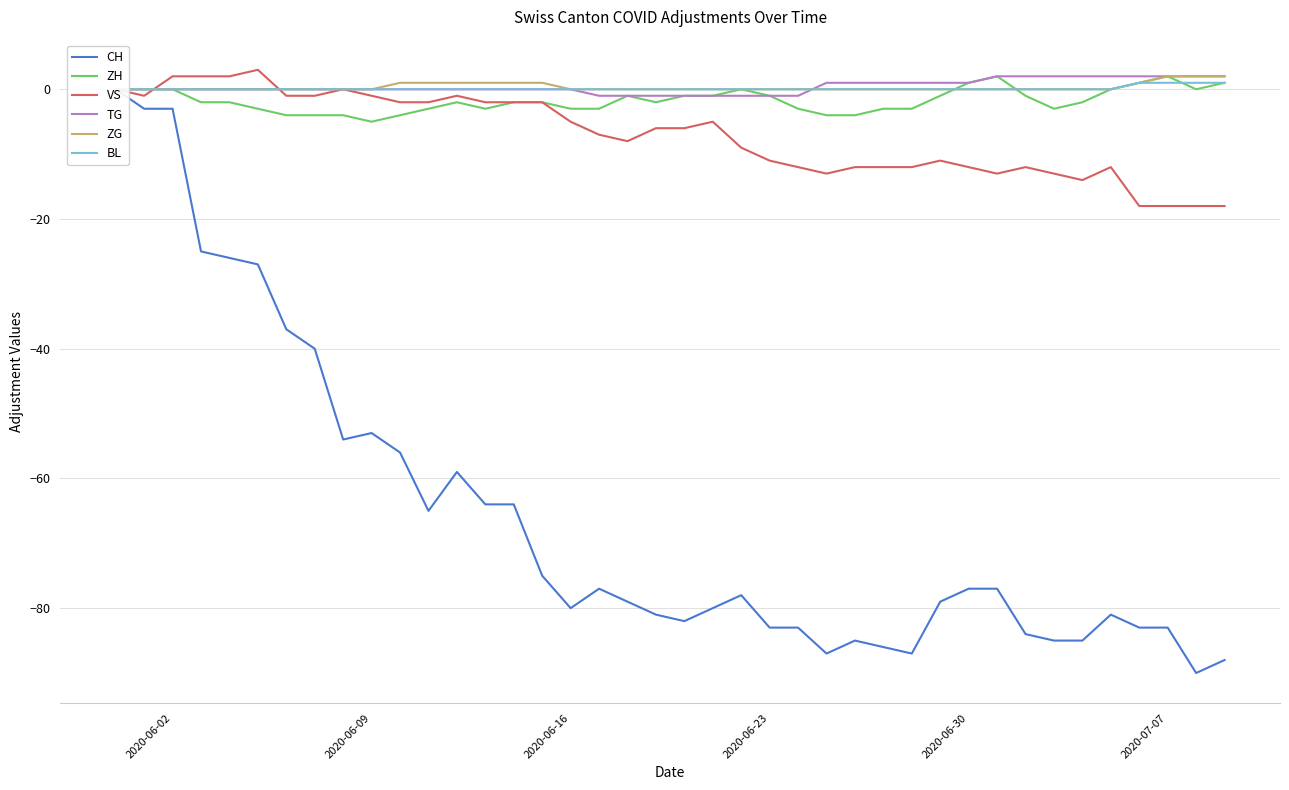

What is the difference between the maximum and minimum values in the VS series?

21